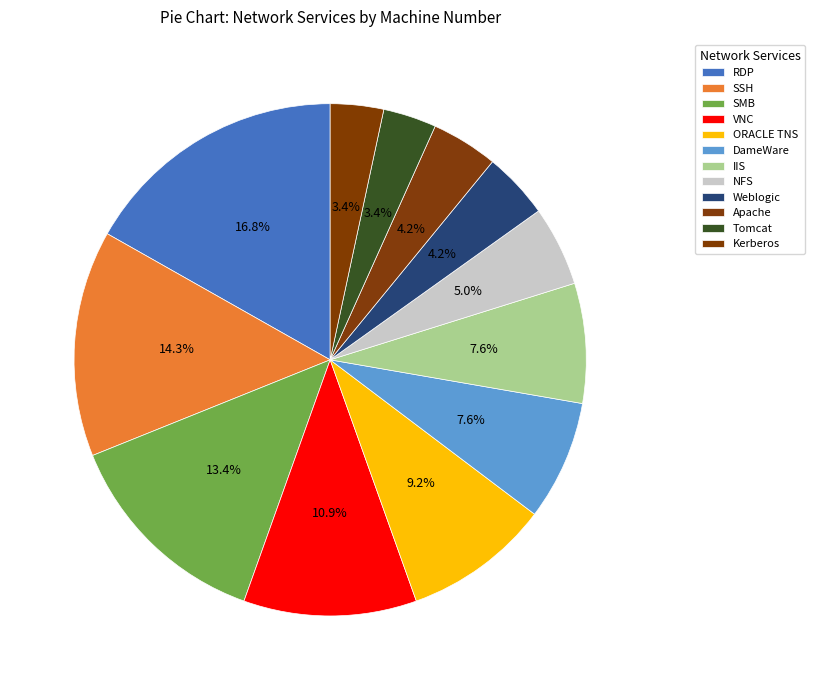

What is the total percentage of SSH and DameWare?

21.8%